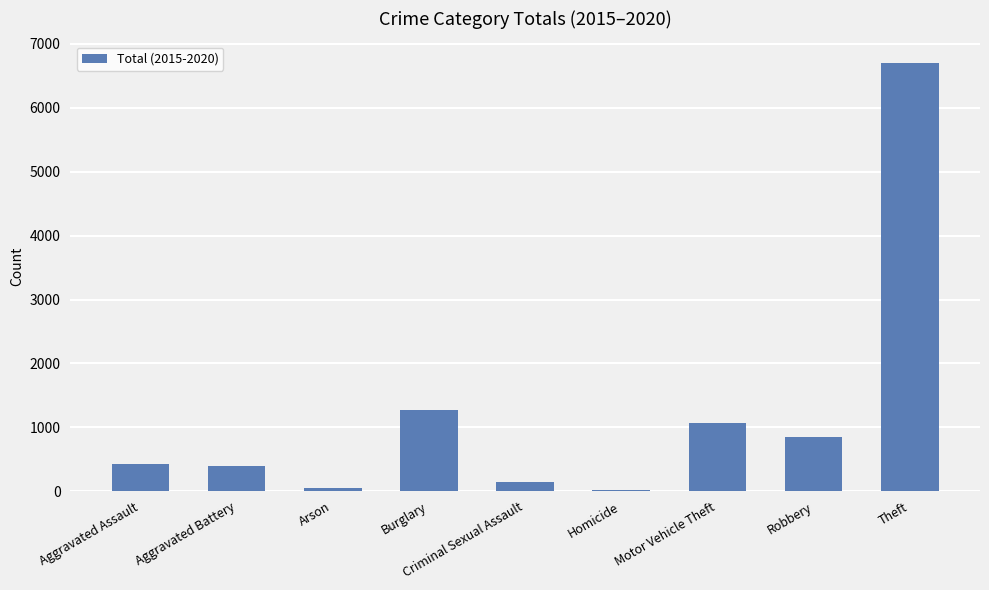

What is the label of the 9th bar from the right?

Aggravated Assault